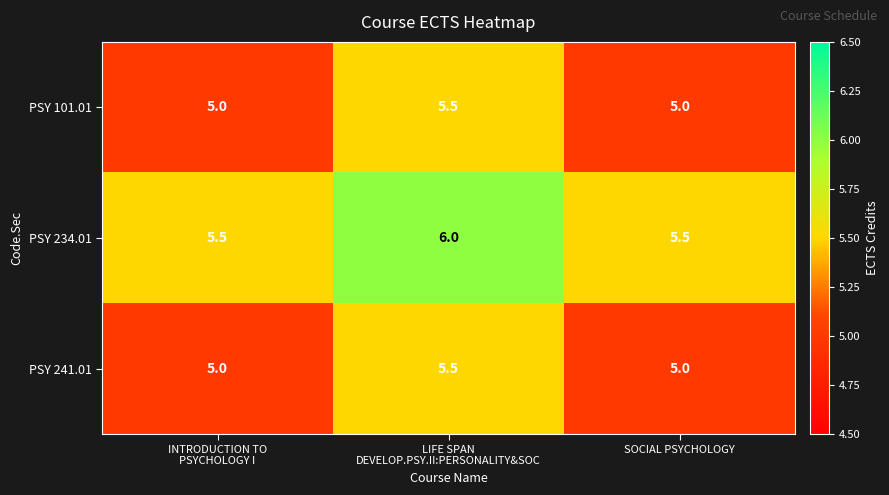

Is it true that PSY 101.01 equals 6.7 at SOCIAL PSYCHOLOGY?

False